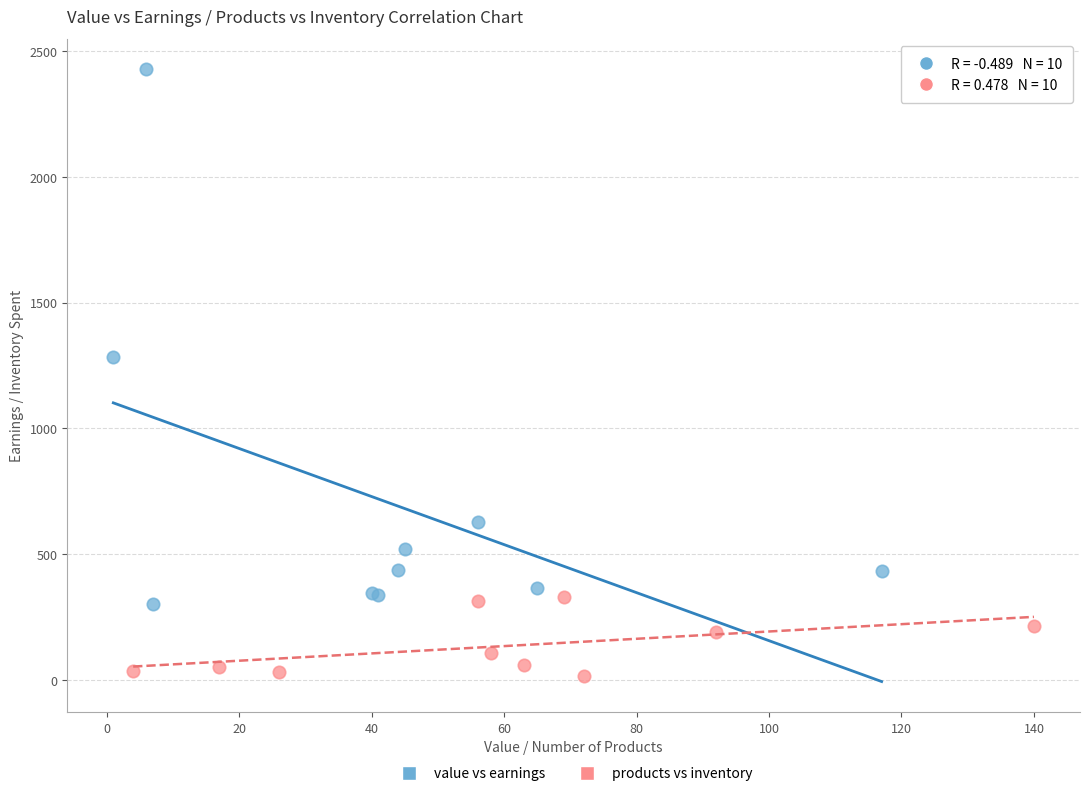

Which series has the largest Y range (max minus min)?

value vs earnings